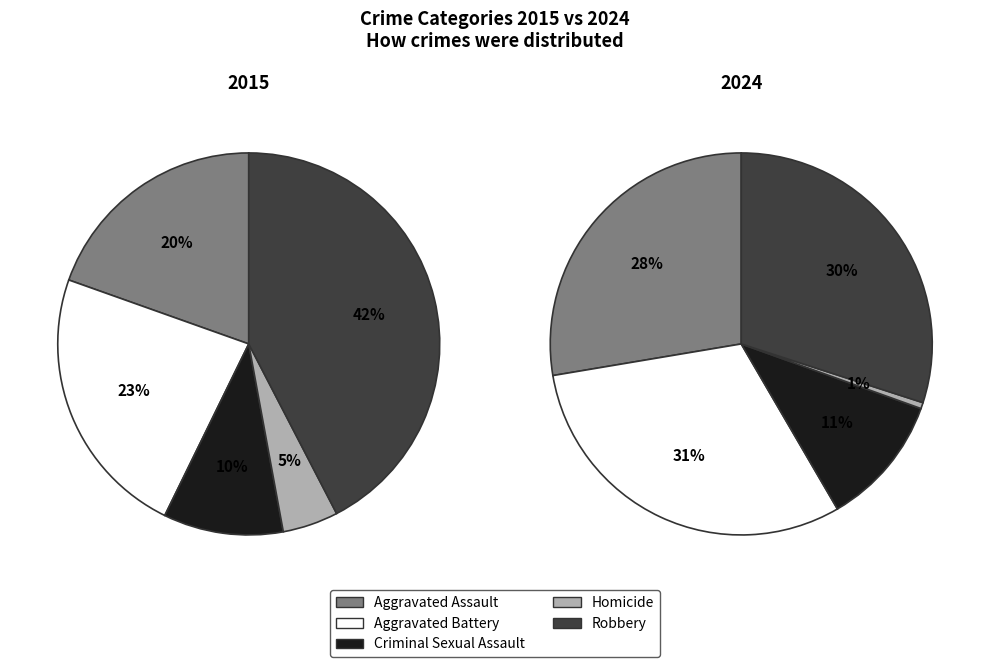

To the nearest percent, what is the combined percentage of Robbery and Aggravated Battery?

66%